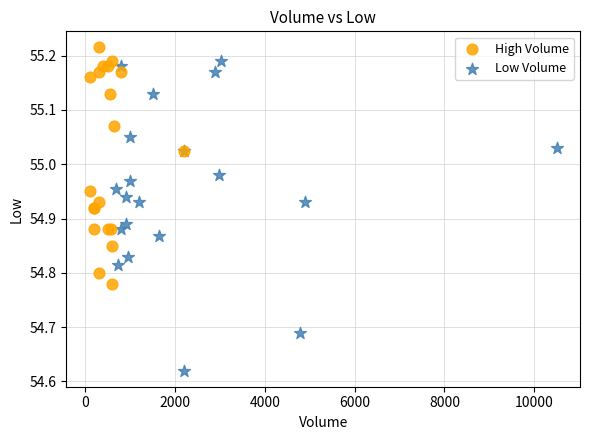

Which series has the widest spread of Y values?

Low Volume